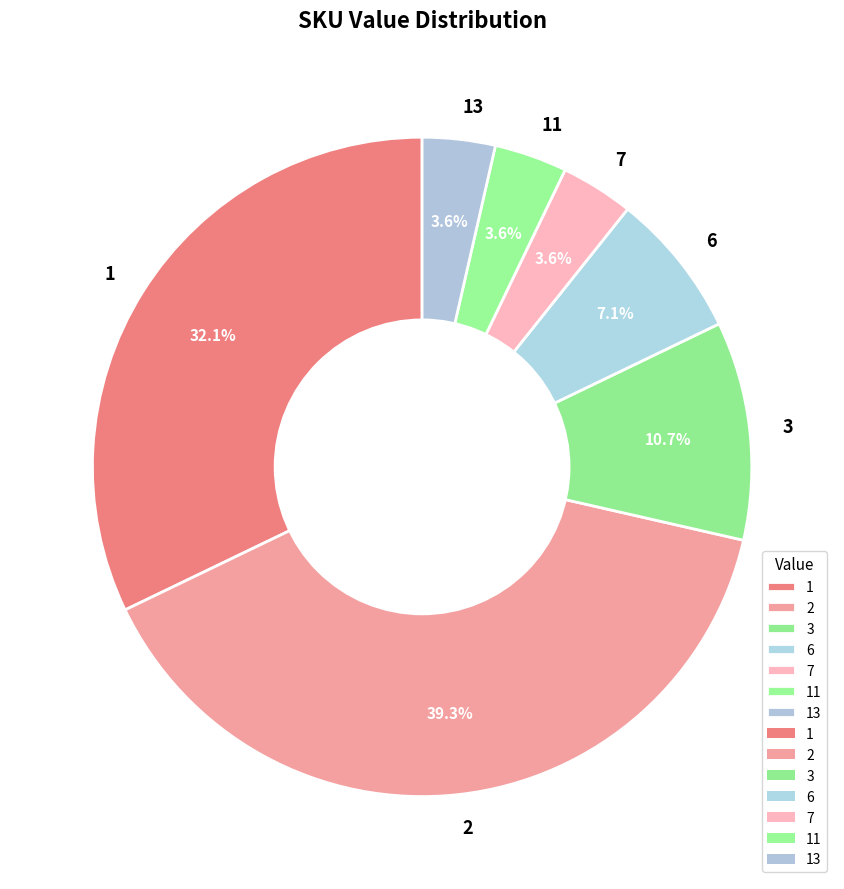

Is 2 the majority of the pie?

No